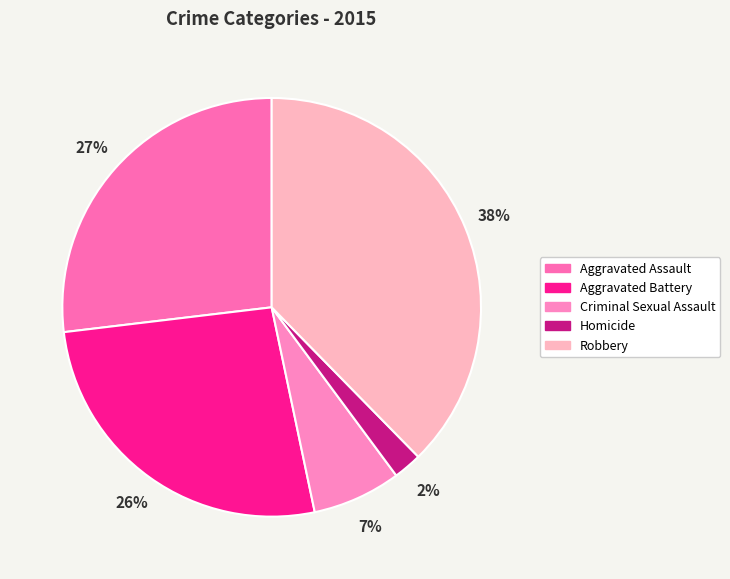

Is it true that Robbery is 38% of the pie?

True